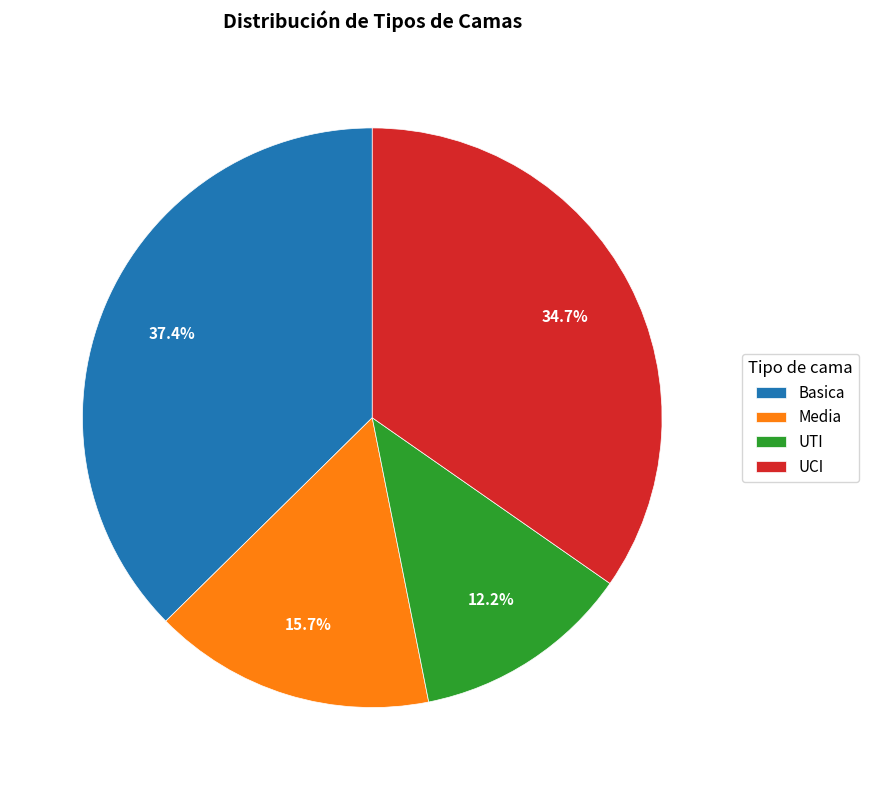

To the nearest percent, what is the difference between the Media and UCI slice percentages?

19%